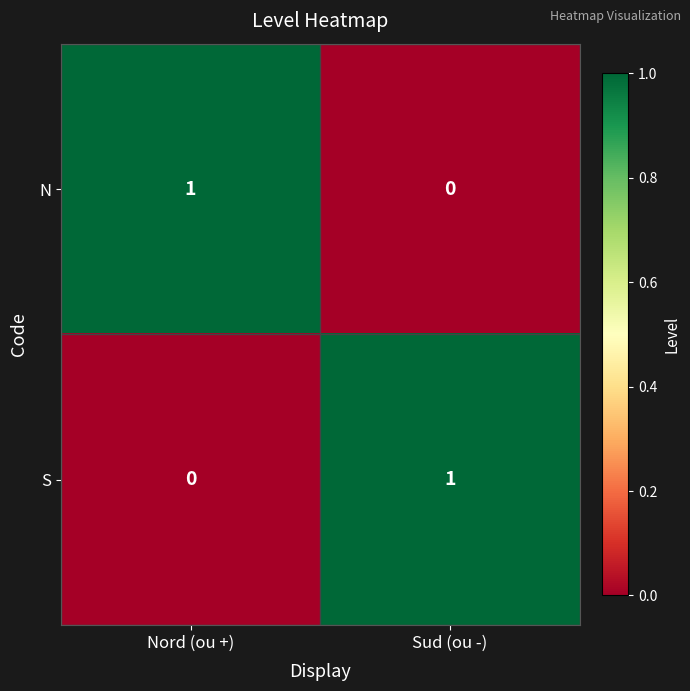

At which label is N closest to 0?

Sud (ou -)